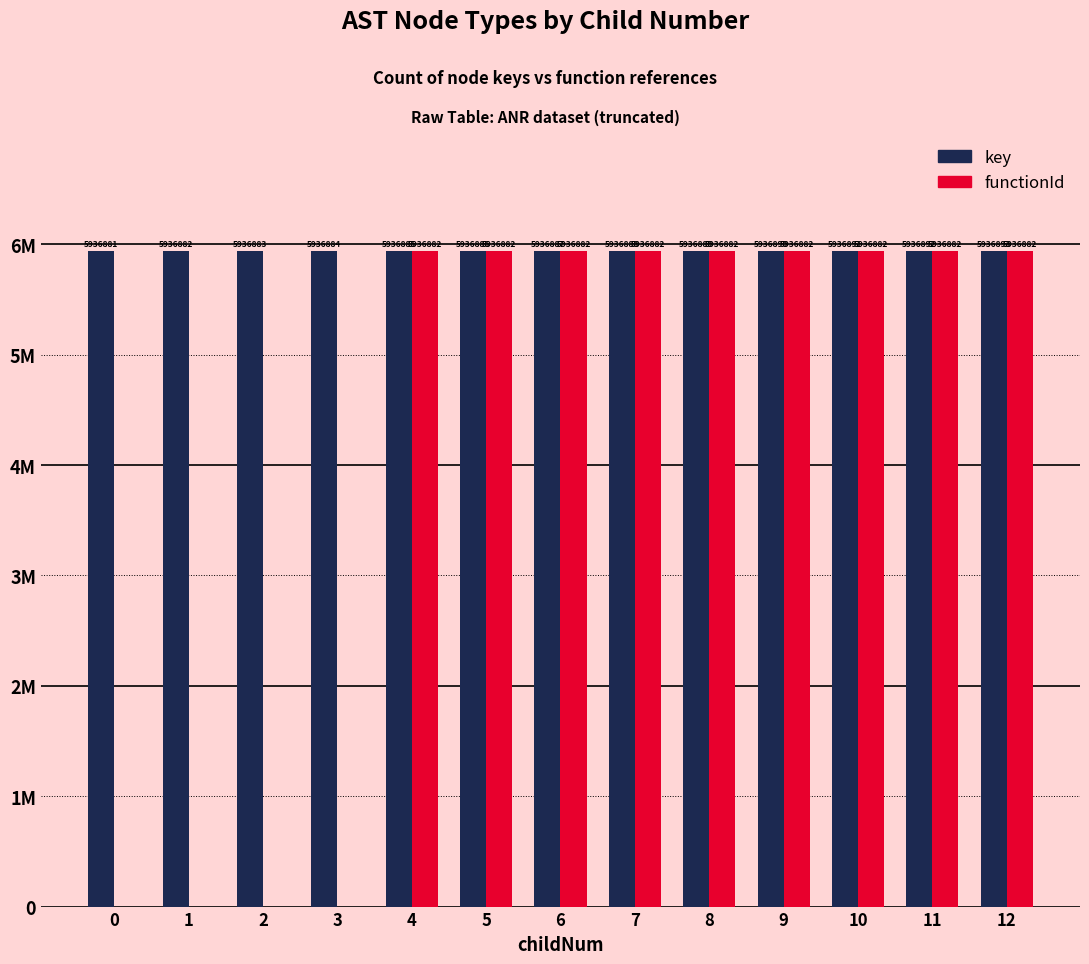

Is it true that key equals 9634836 at 3?

False